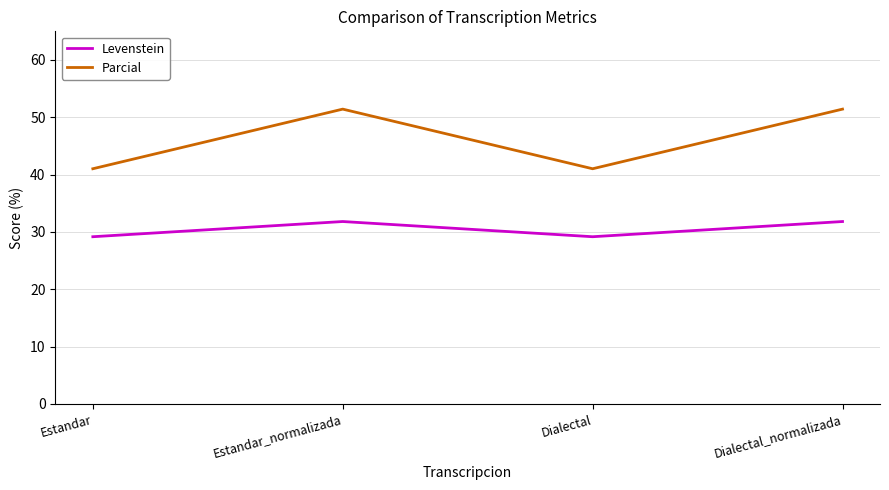

True or false: Levenstein and Parcial cross at least once.

False